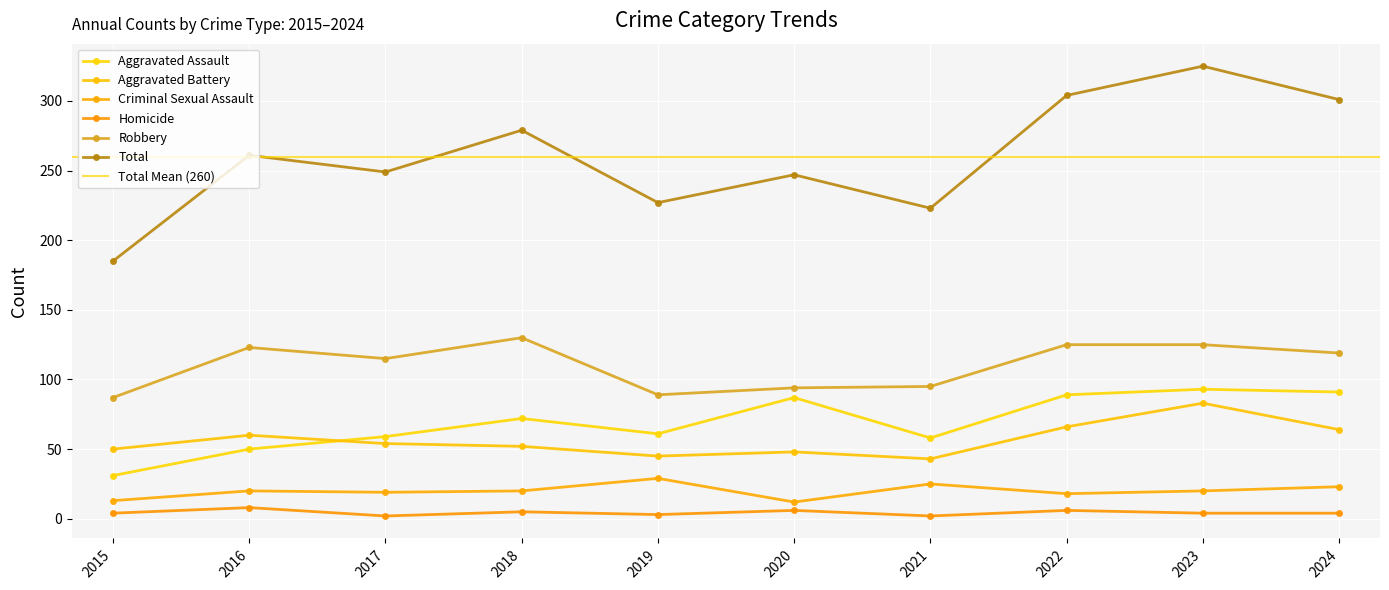

What is the total value across all series at 2016?

522